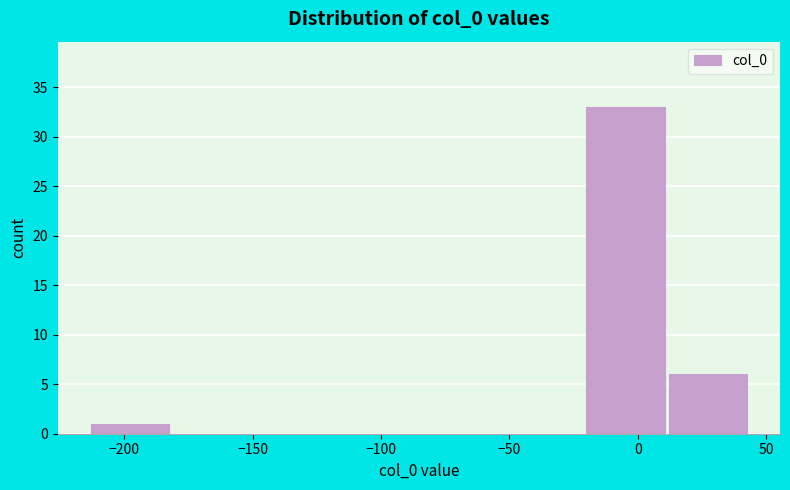

Reading left to right, transcribe this chart: for each bar, give the range it covers on the x-axis and its height. Neither the bar edges nor the heights are printed on the chart, so give them approximately, as read against the axes.

-215 to -180: 1
-180 to -150: 0
-150 to -115: 0
-115 to -85: 0
-85 to -50: 0
-50 to -20: 0
-20 to 10: 33
10 to 45: 6